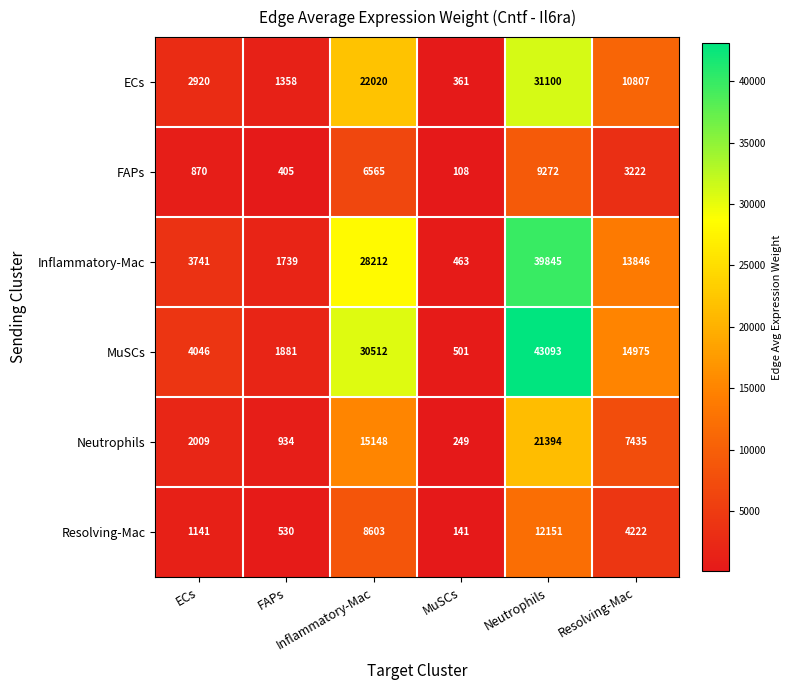

What is the smallest value displayed?

108